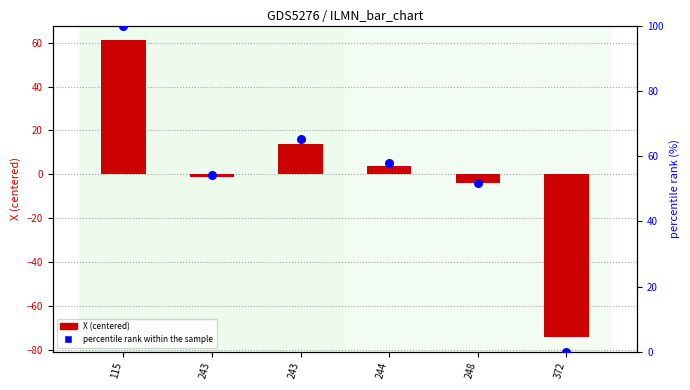

At which category is the sum across all series the highest?

115